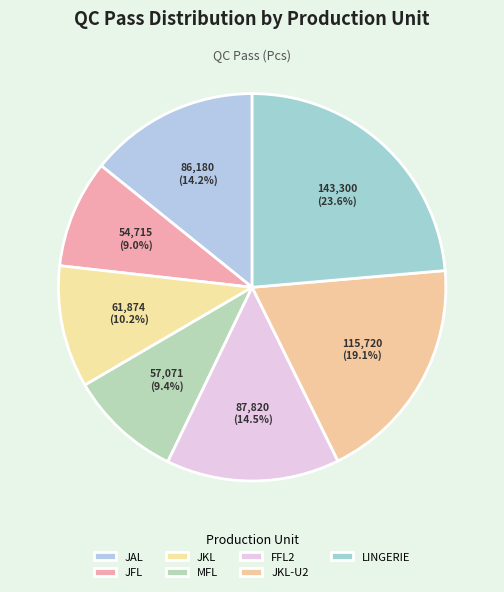

How many segments does this pie chart have?

7